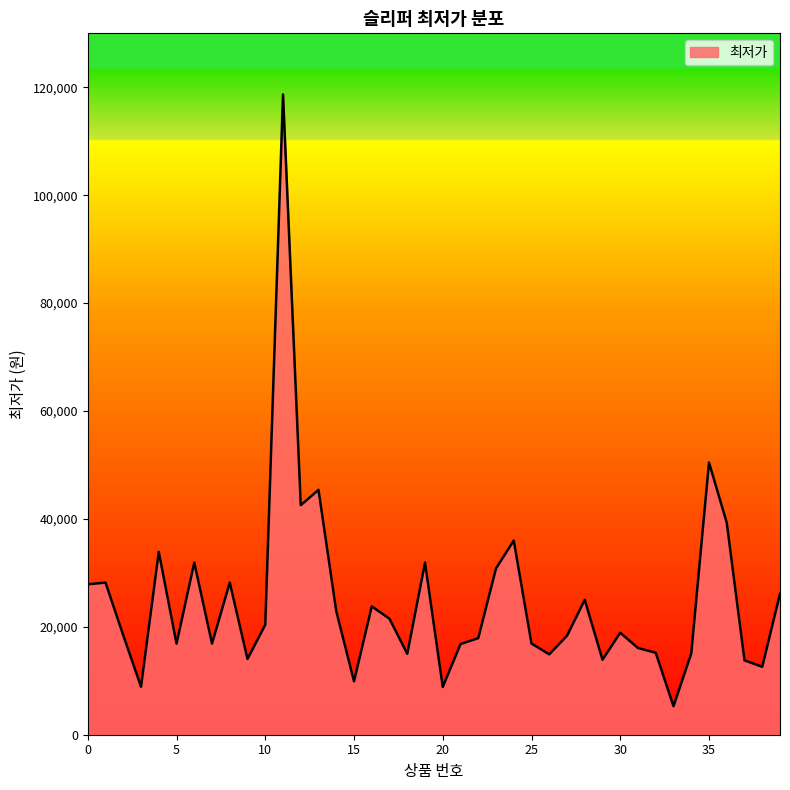

What is the smallest value displayed?

5290